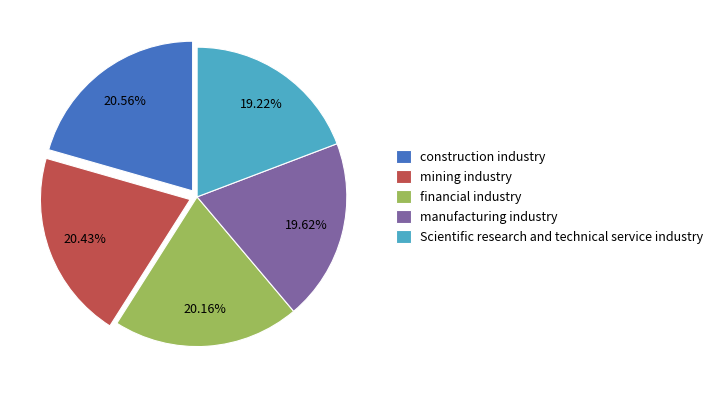

Do construction industry and financial industry together represent more than half of the pie?

No